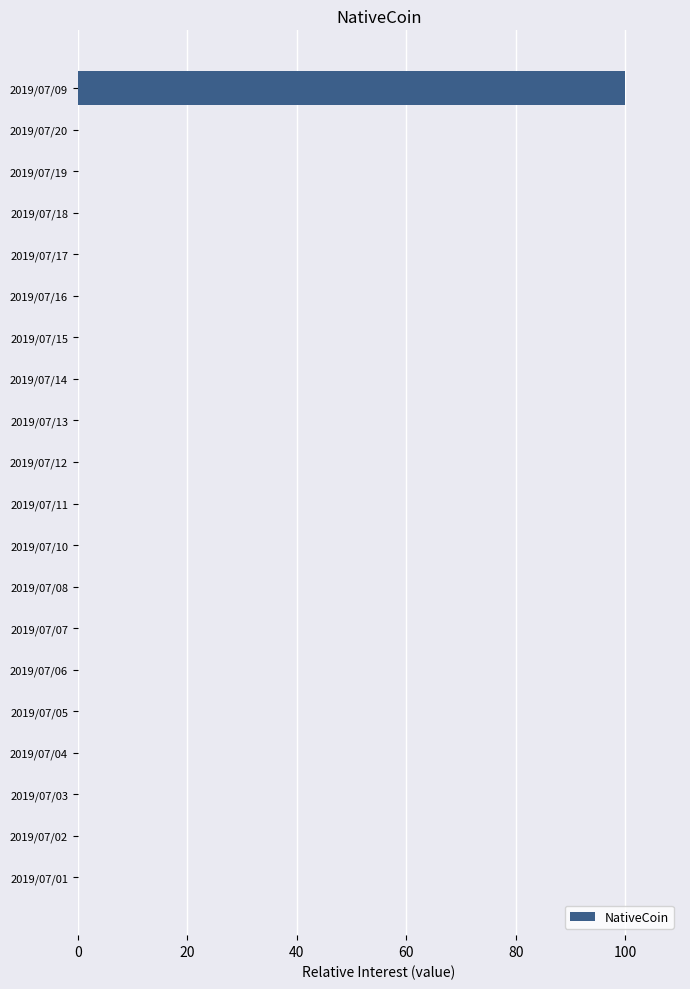

The chart shows a value of 0 at 2019/07/10. True or false?

True